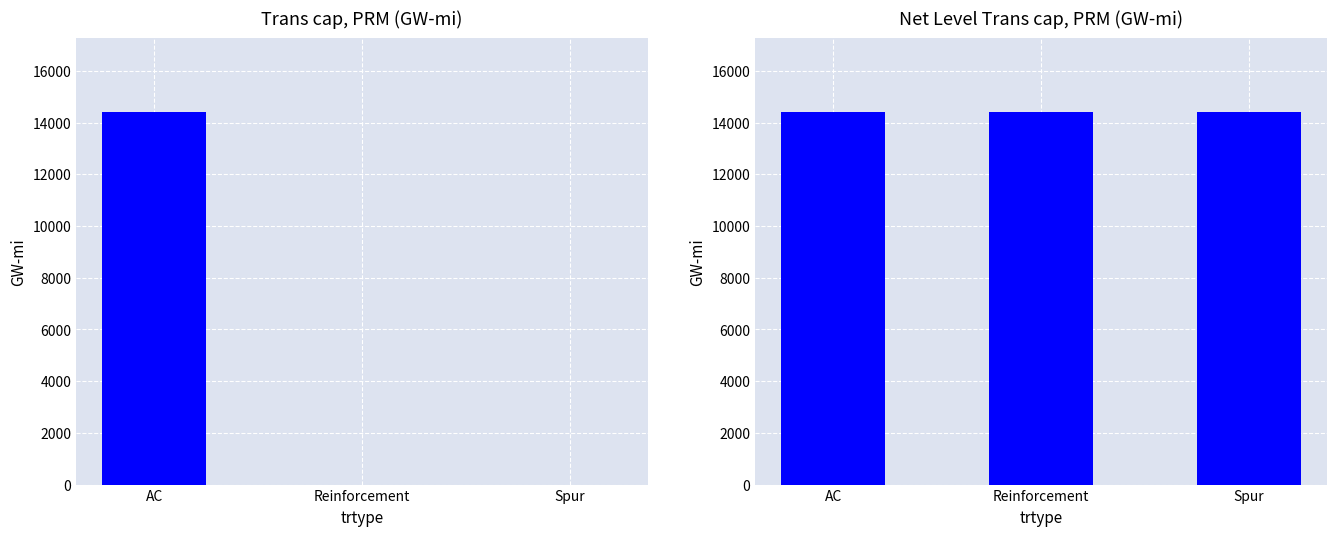

Rank the series by their average value, from lowest to highest.

Trans cap, PRM (GW-mi), Net Level Trans cap, PRM (GW-mi)